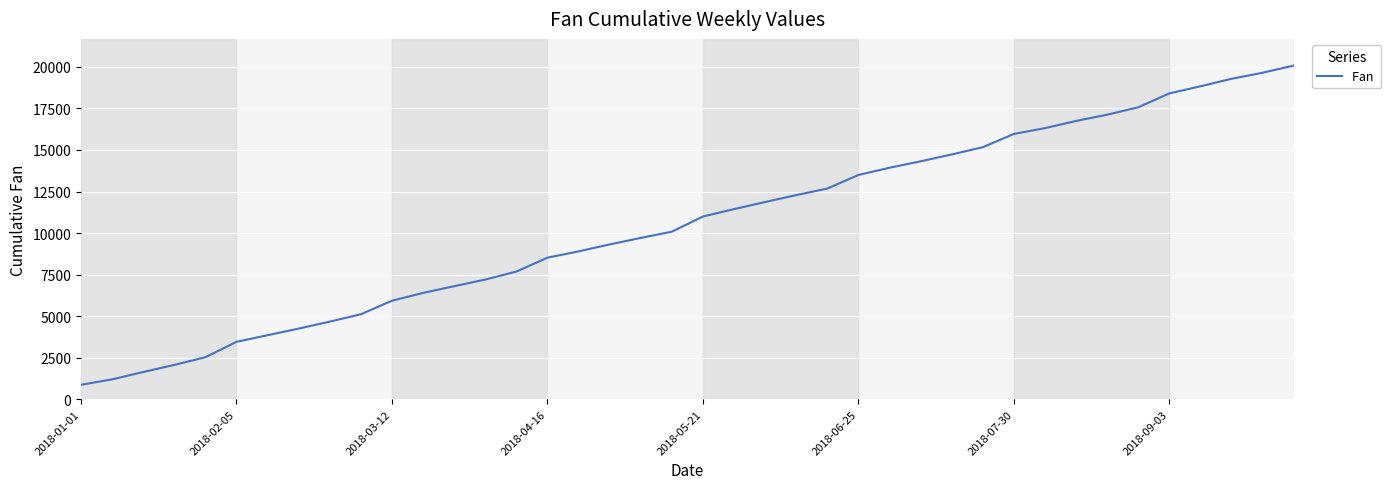

What is the difference between the maximum and minimum values?

19207